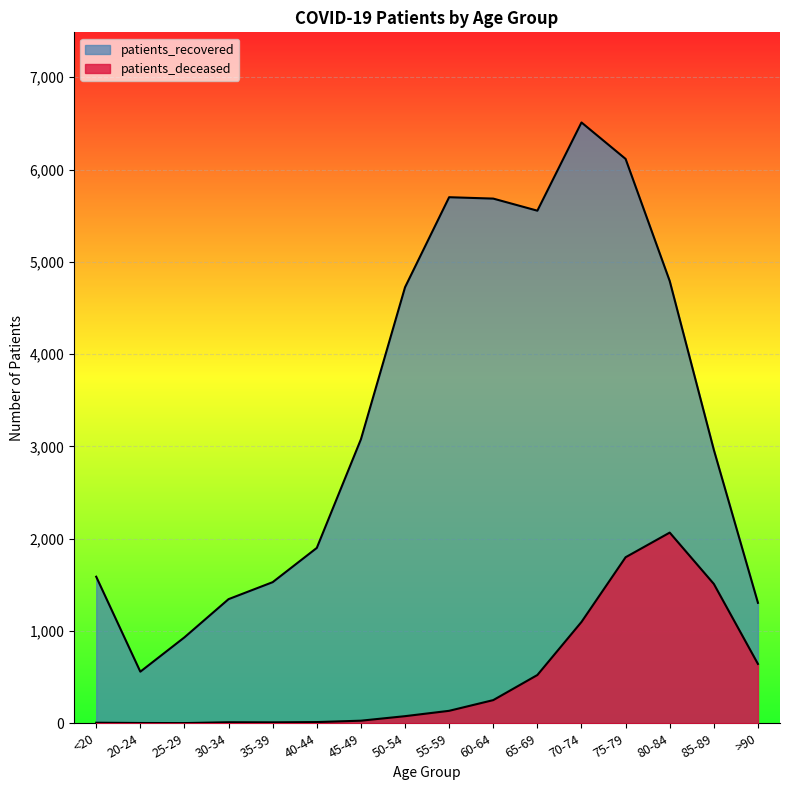

What is the minimum value shown in the chart?

2